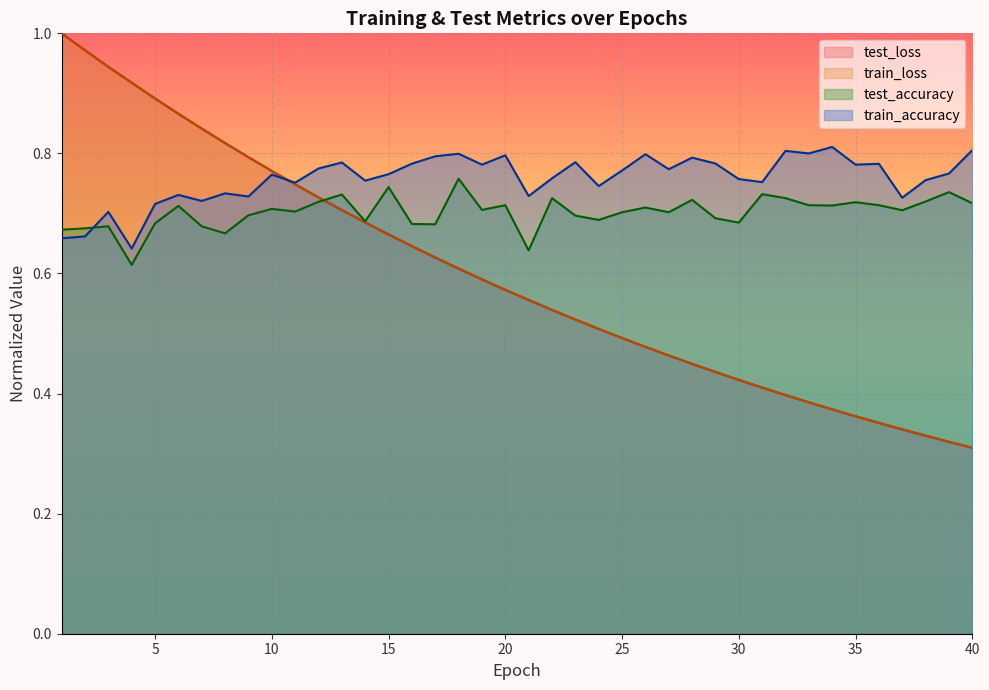

What is the spread (max minus min) of values at 34?

0.4